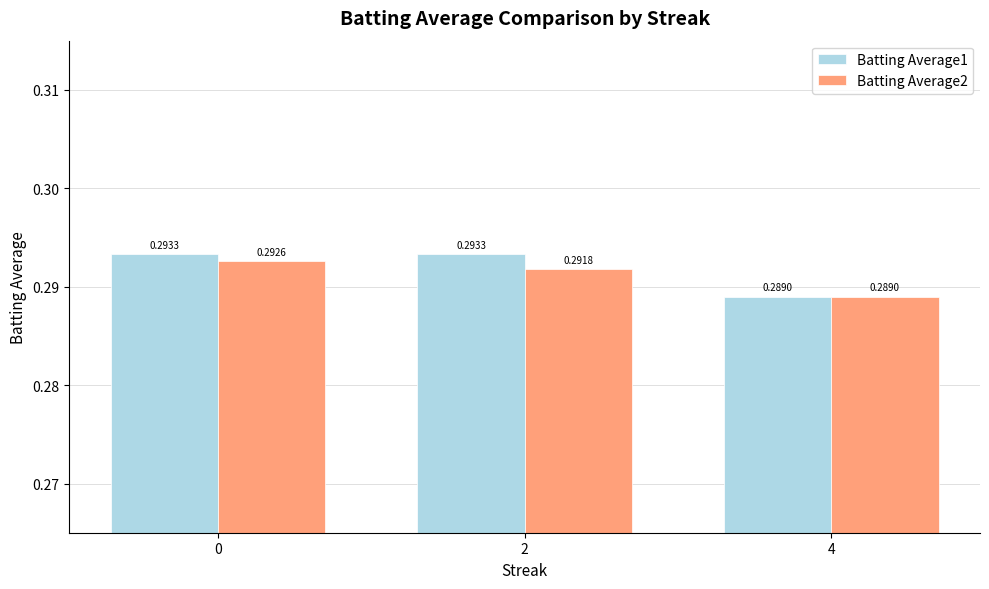

List the series in order of their peak value, highest first.

Batting Average1, Batting Average2